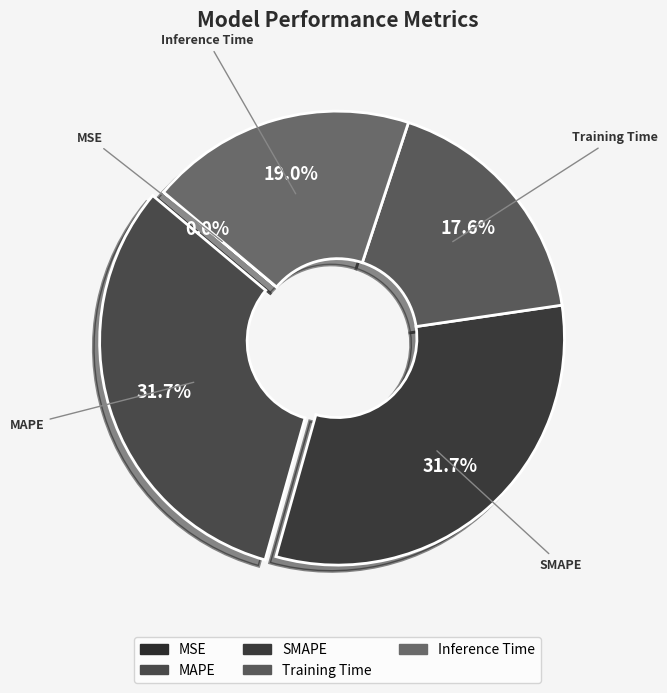

To the nearest percent, what is the difference between the largest and smallest slice percentages?

32%